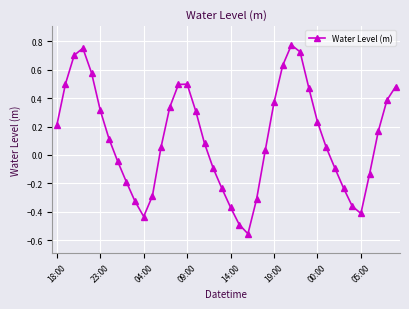

How many negative values are there?

16